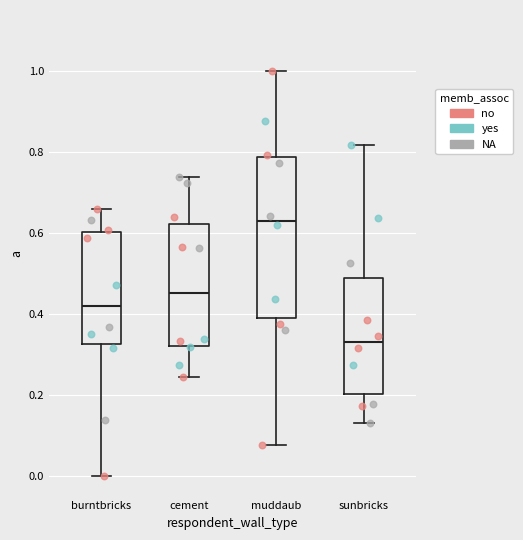

Reading left to right, read every box against the y-axis: the position of its median line, the range the box covers, and the ends of its whiskers. The values are not printed on the chart, so give them approximately, as read against the axis.

burntbricks: median 0.42, box 0.32 to 0.60, whiskers 0.00 to 0.66
cement: median 0.46, box 0.32 to 0.62, whiskers 0.24 to 0.74
muddaub: median 0.64, box 0.40 to 0.78, whiskers 0.08 to 1.00
sunbricks: median 0.34, box 0.20 to 0.50, whiskers 0.14 to 0.82